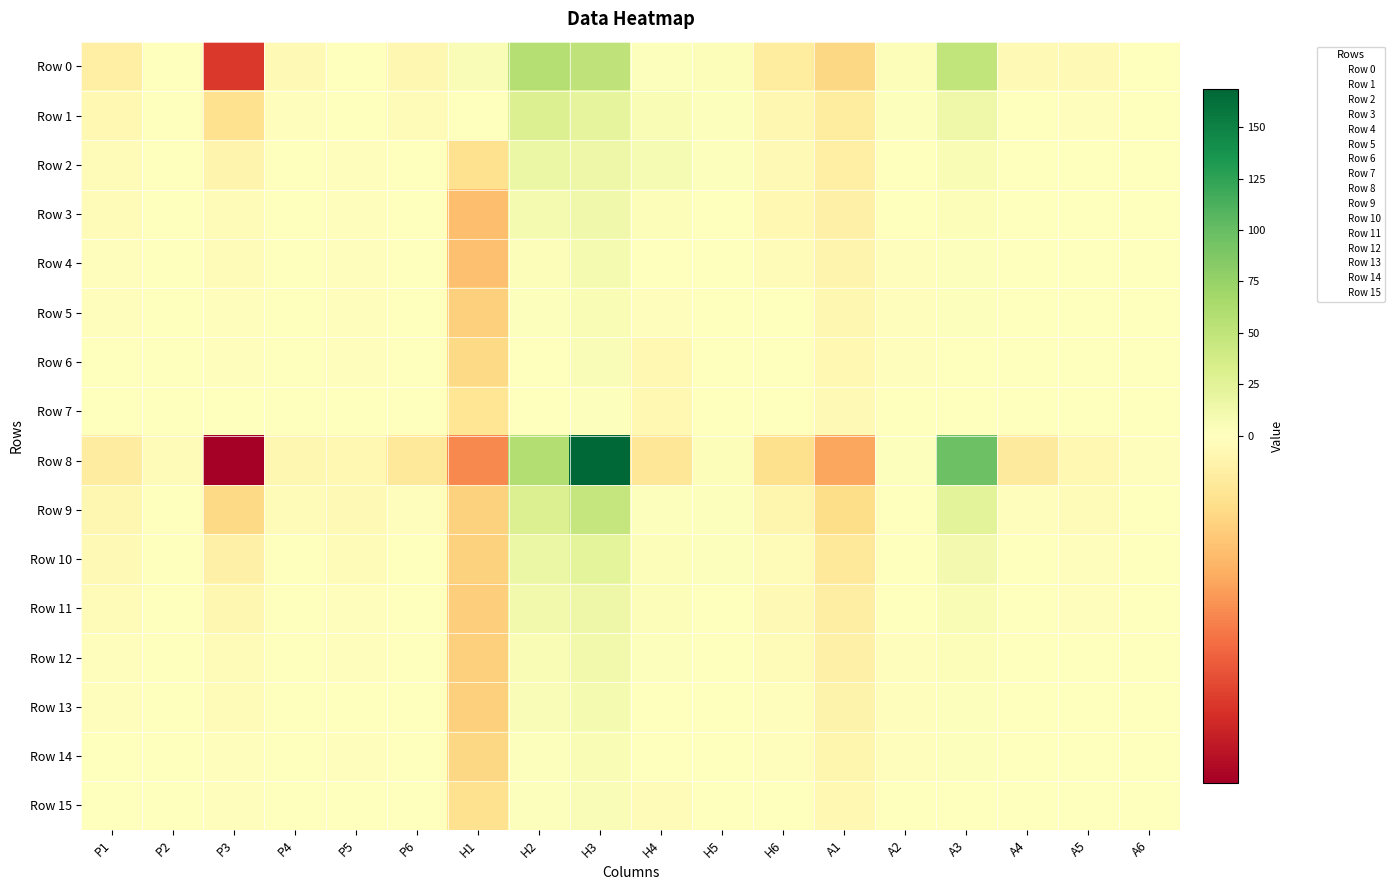

Rank the series by their maximum value, from highest to lowest.

Row 8, Row 0, Row 9, Row 1, Row 10, Row 2, Row 11, Row 3, Row 12, Row 4, Row 13, Row 14, Row 5, Row 6, Row 15, Row 7